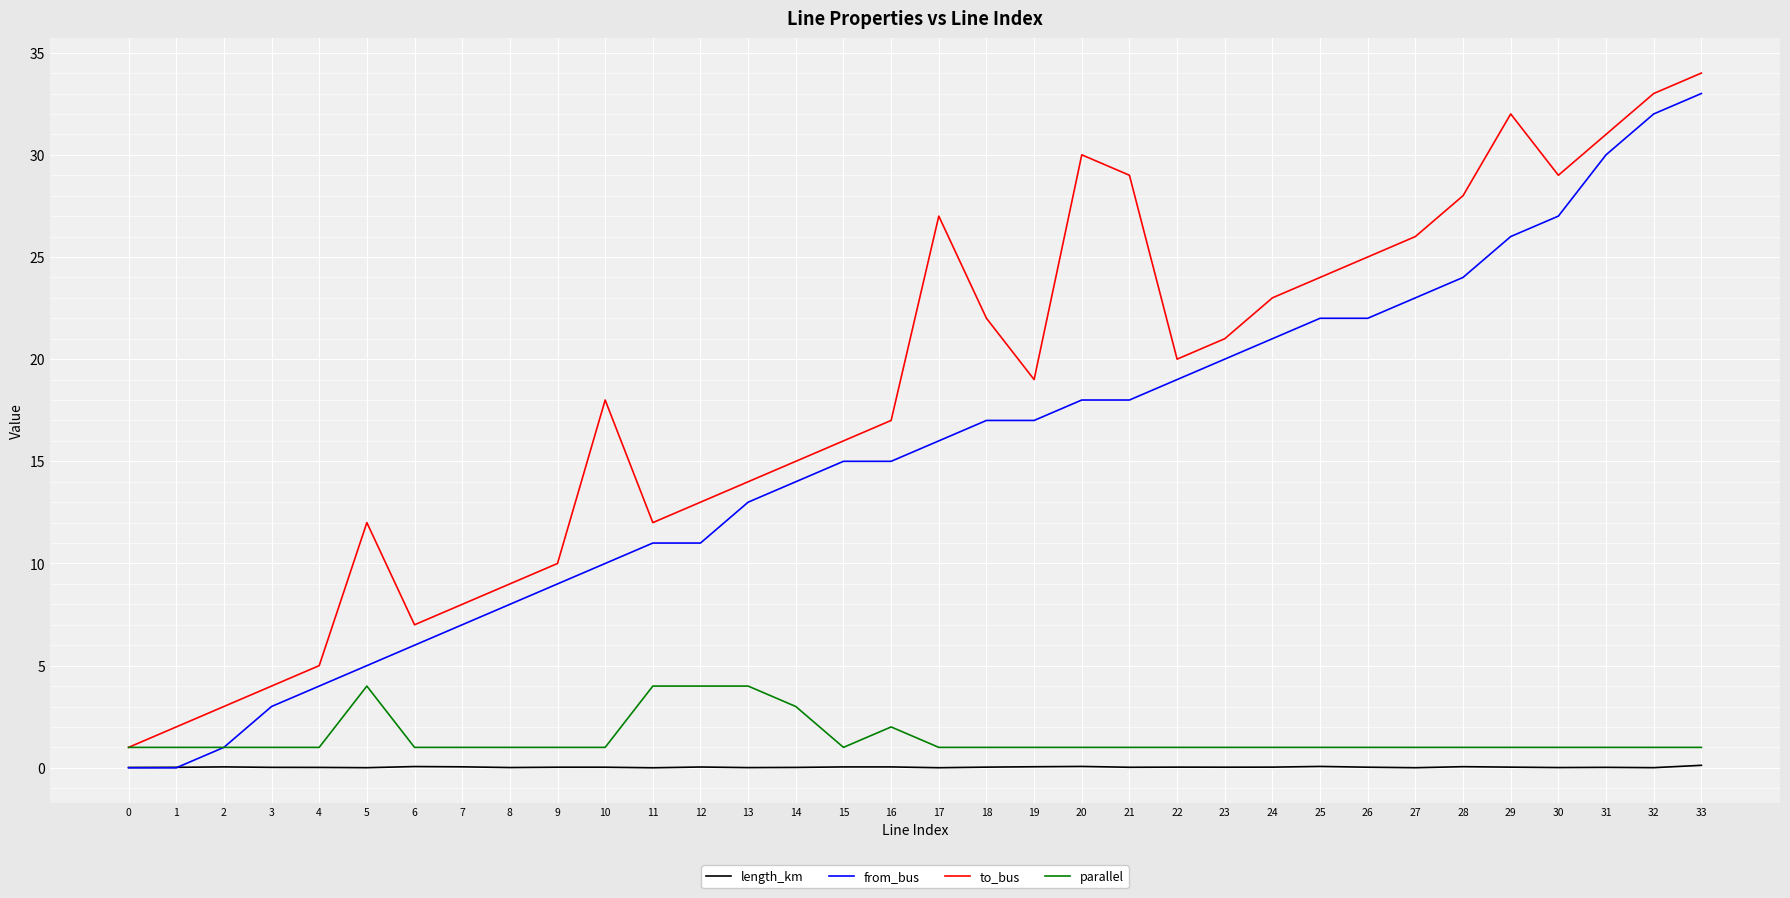

Which series changed the most between 12 and 33?

from_bus